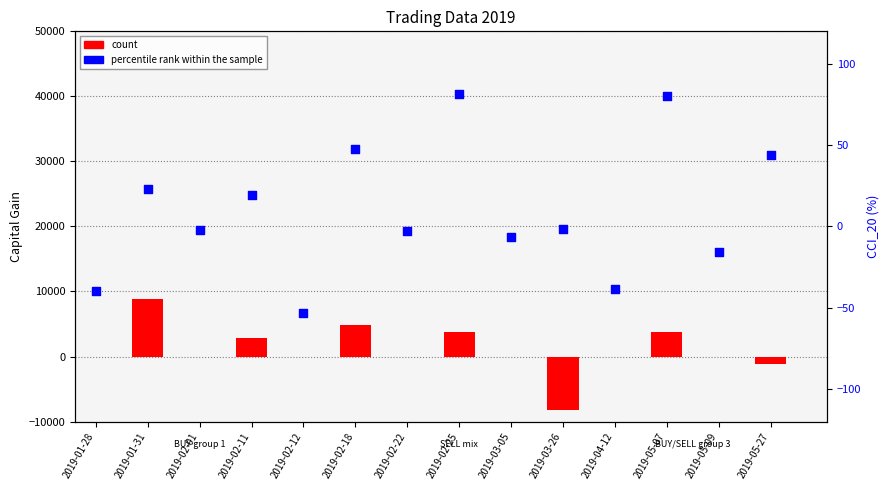

Is the value of count at 2019-02-22 greater than the value of percentile rank within the sample at 2019-05-27?

No